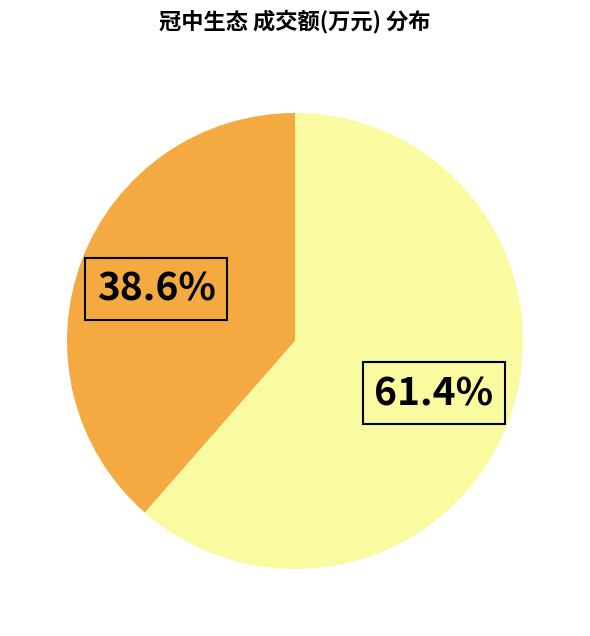

Count the number of slices in the pie.

2